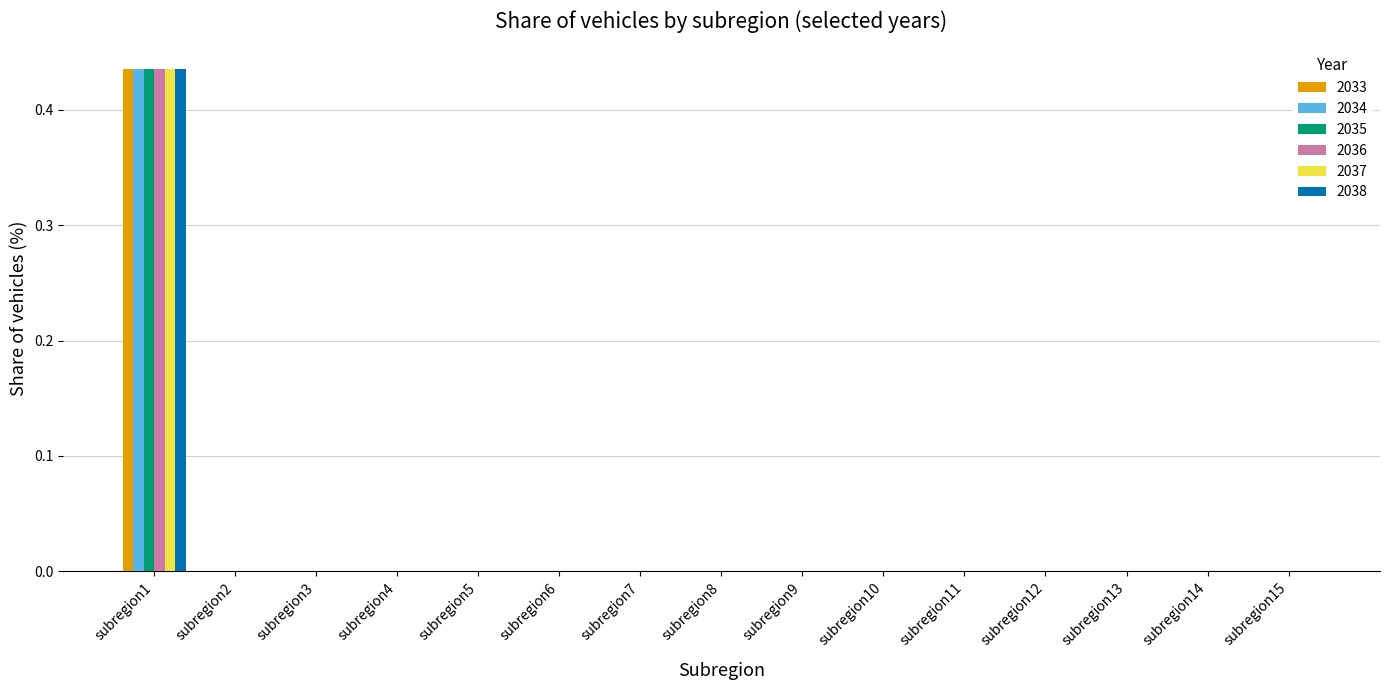

Which category has the highest value in the 2033 series?

subregion1